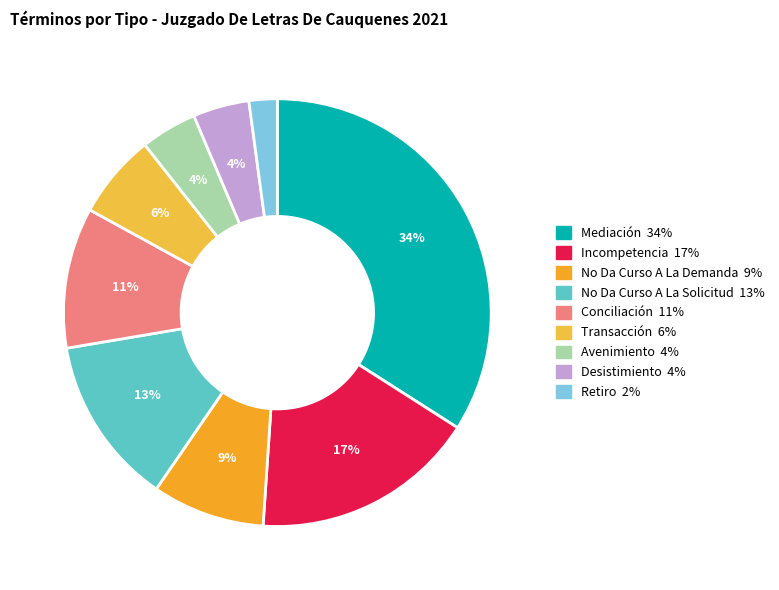

Which category has the biggest portion of the pie?

Mediación